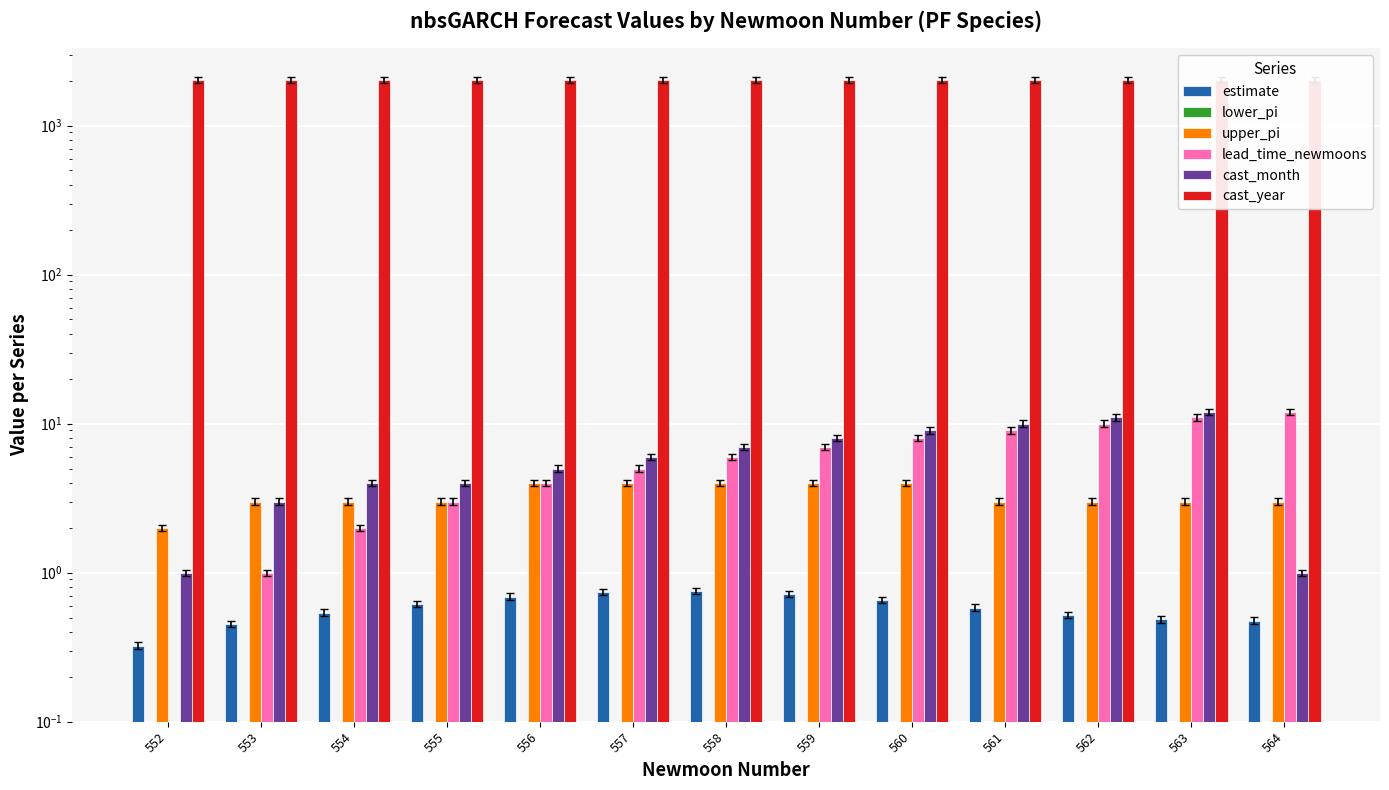

What is the sum of the cast_month values at 562 and 560?

20.0